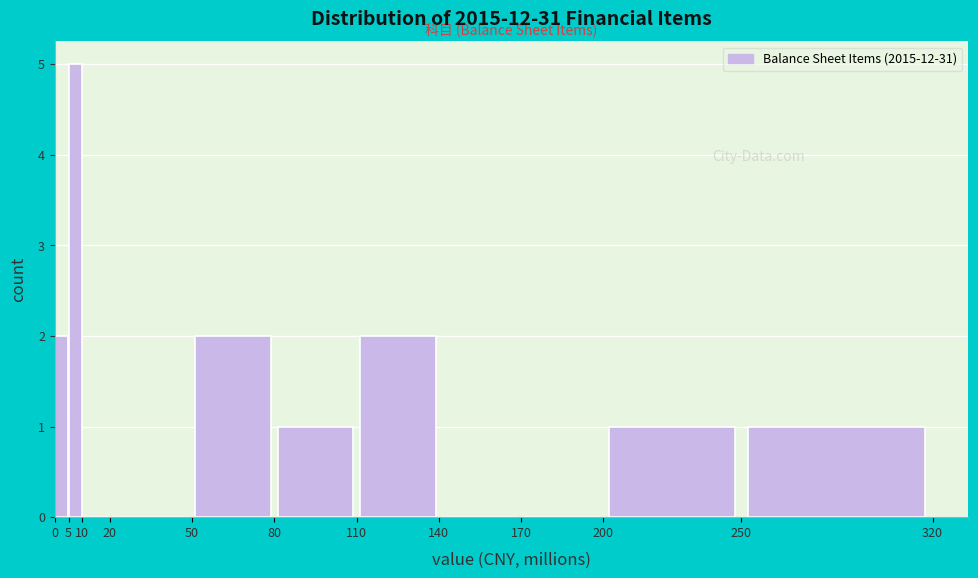

What is the height of the bar covering 50 to 80 on the x-axis? The values are not printed on the chart, so give them approximately, as read against the axis.

2